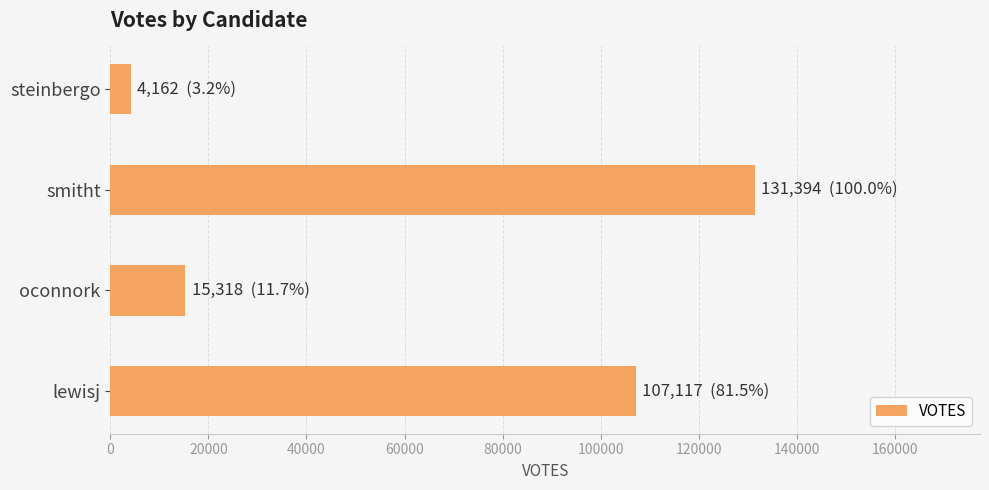

Which has a higher value, lewisj or steinbergo?

lewisj